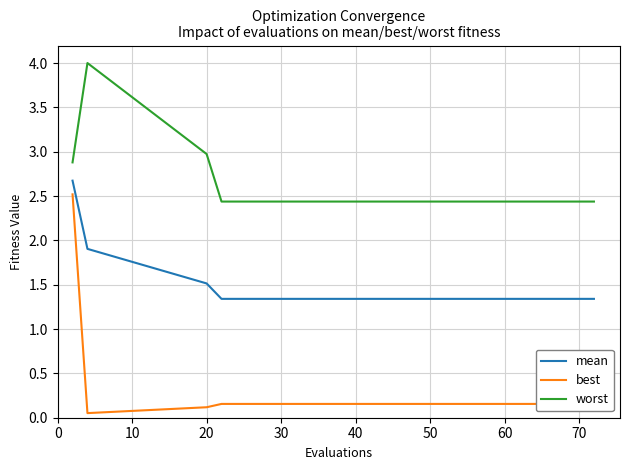

Does the chart display data point markers on the line(s)?

No